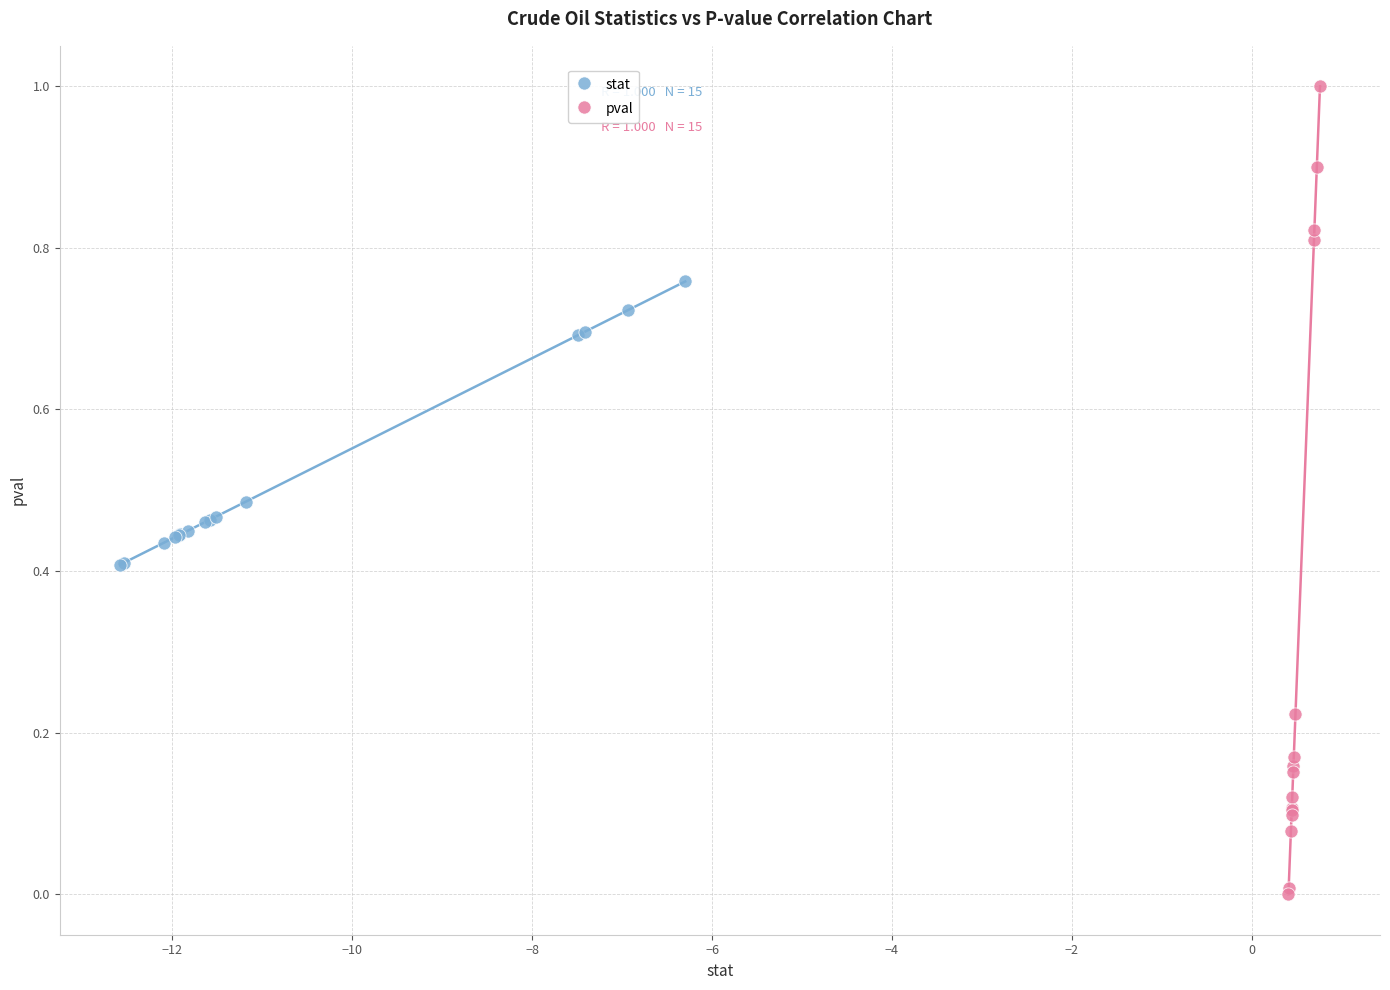

Which series has the largest Y range (max minus min)?

pval